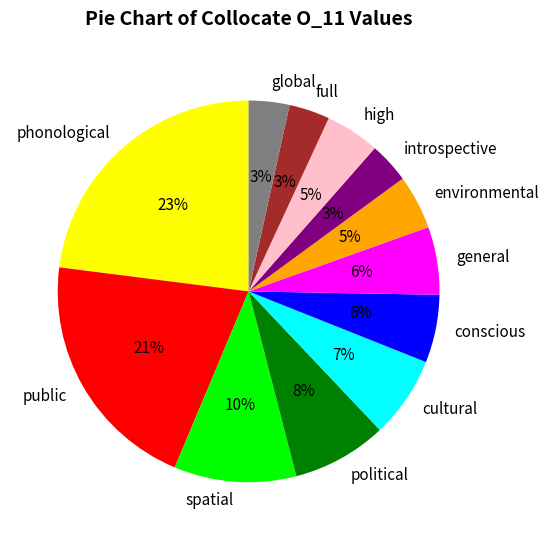

What percentage is the high slice, to the nearest percent?

5%